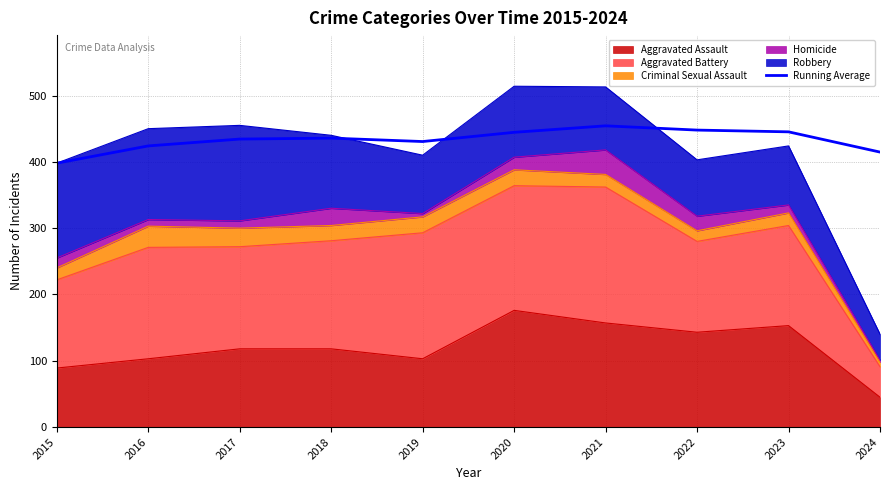

What is the difference between the maximum and minimum values?

56.3